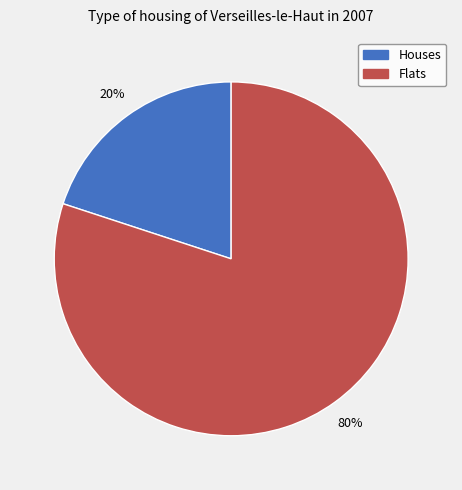

Count the number of slices in the pie.

2